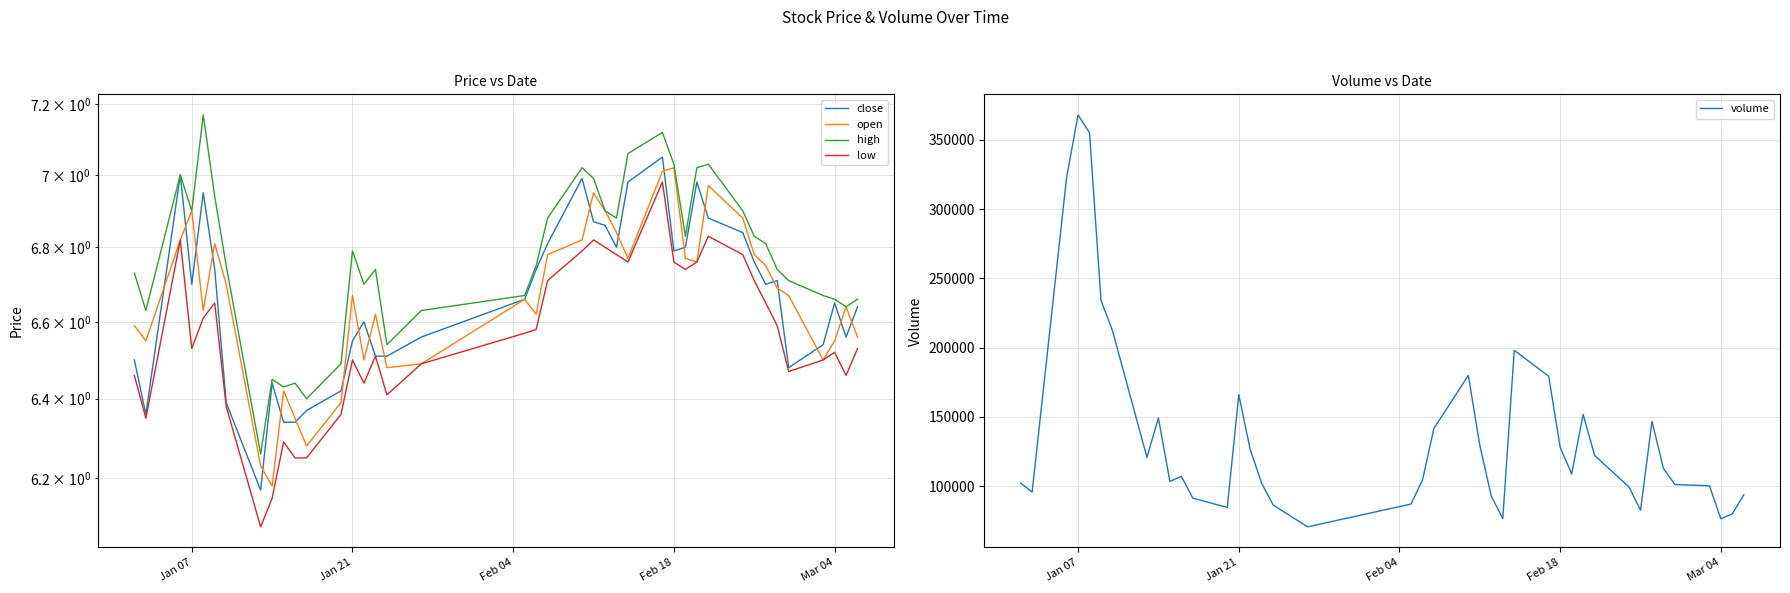

True or false: high has more than 1 points higher than both neighbors.

True